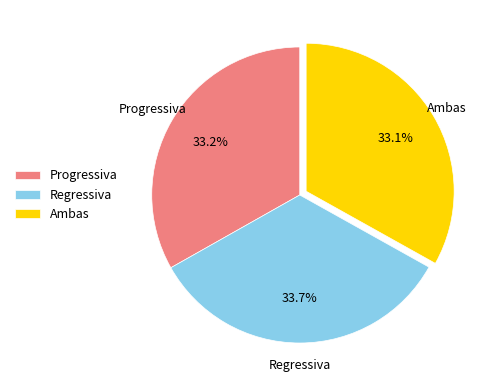

What percentage is NOT represented by Progressiva?

66.8%